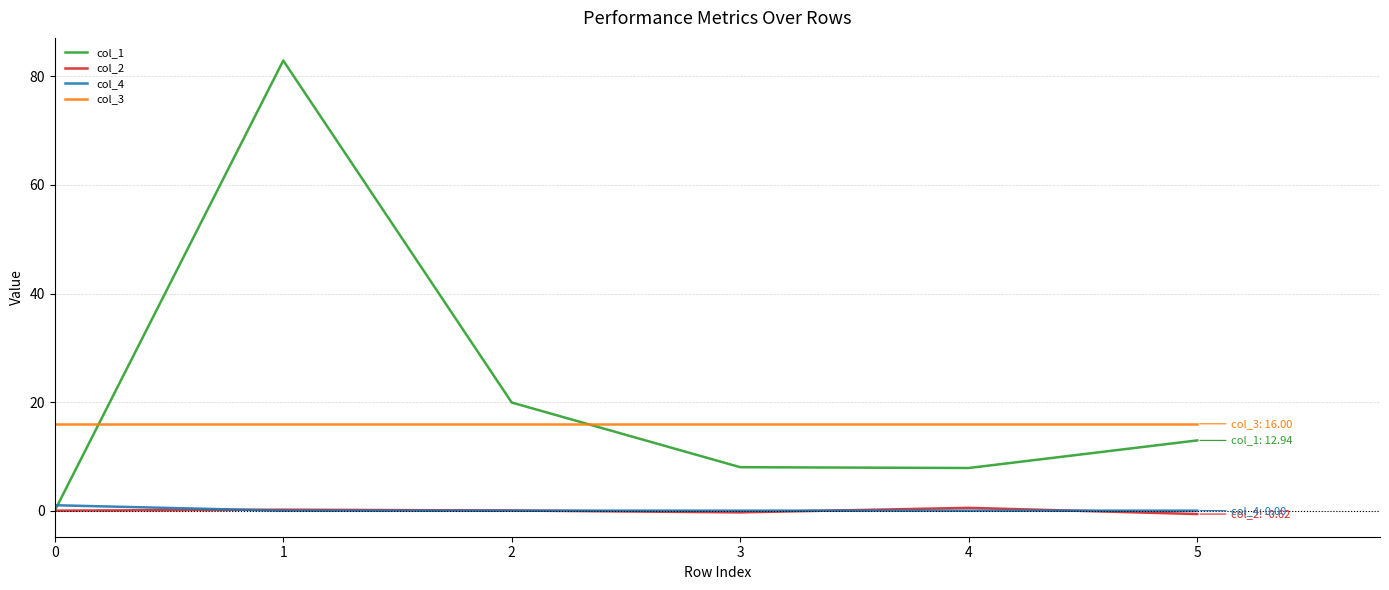

True or false: col_3 and col_4 cross at least once.

False